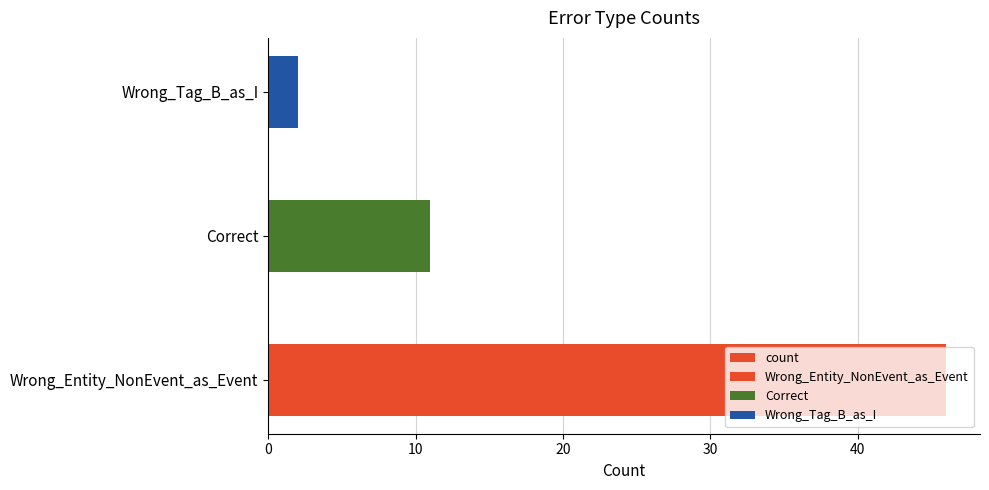

Reading left to right, list all the values displayed in this chart.

0=46	10=11	20=2